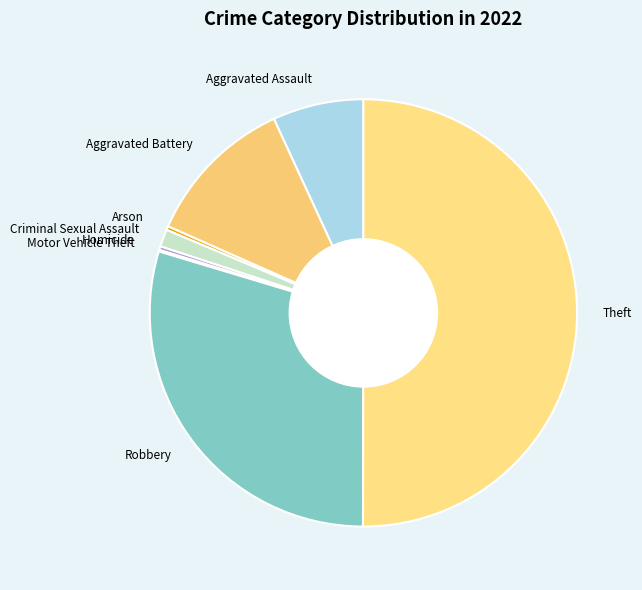

What is the majority slice?

Theft